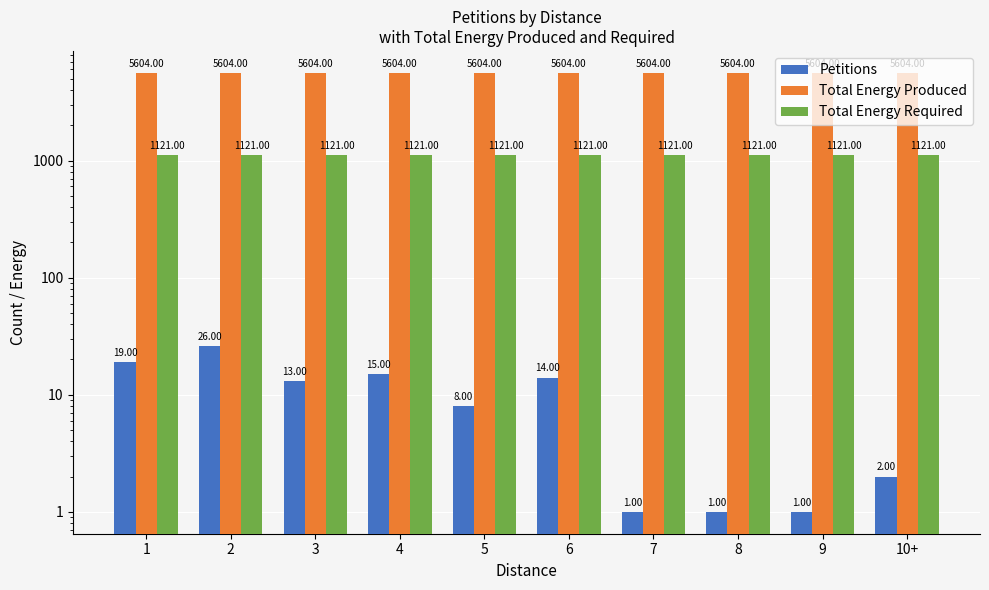

What is the average value of the Total Energy Produced series?

5604